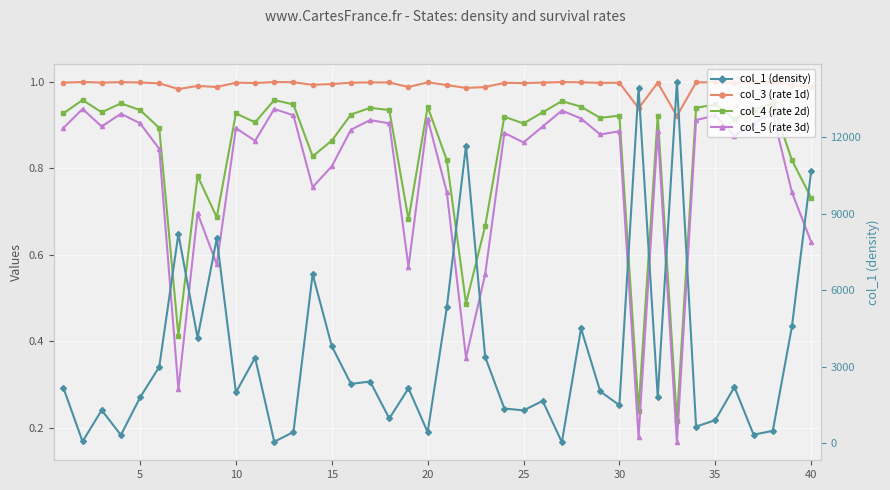

What is the difference between the maximum and minimum values in the col_1 (density) series?

14140.7